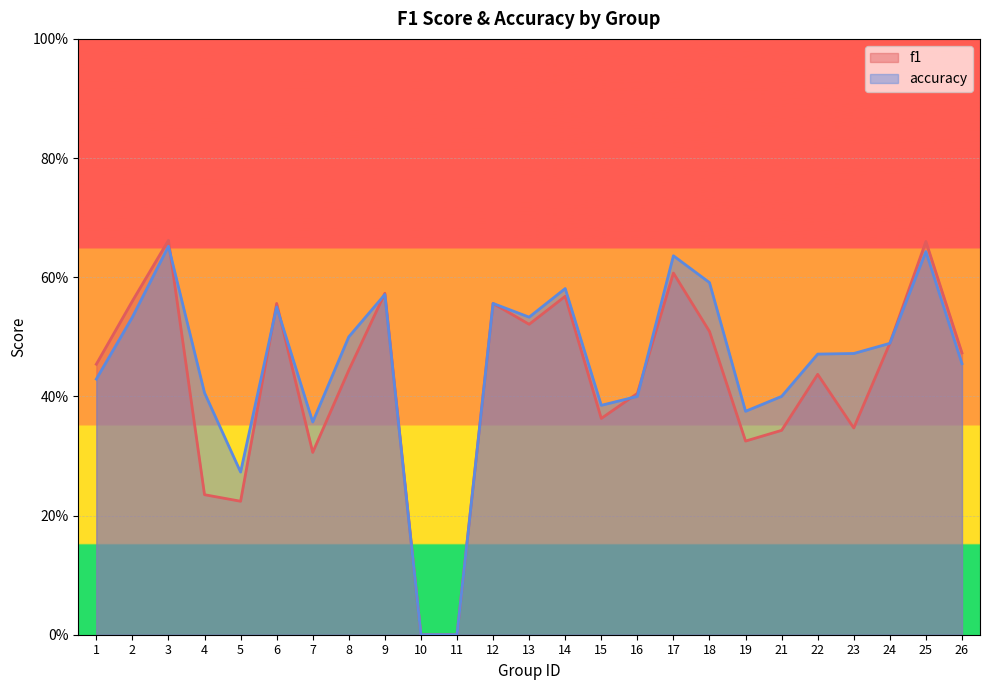

Rank the series by their average value, from lowest to highest.

f1, accuracy